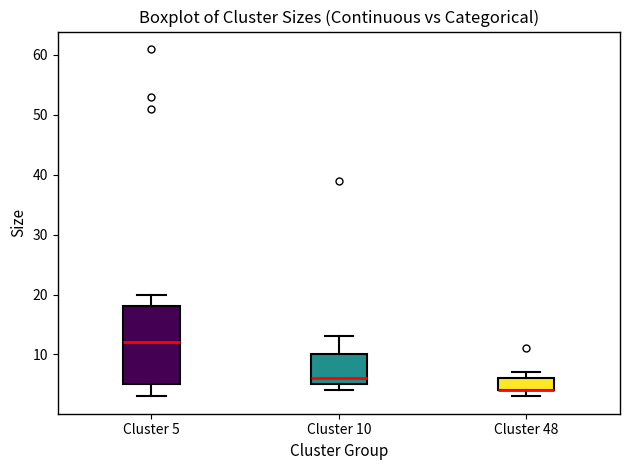

Reading left to right, read every box against the y-axis: the position of its median line, the range the box covers, and the ends of its whiskers. The values are not printed on the chart, so give them approximately, as read against the axis.

Cluster 5: median 12, box 5 to 18, whiskers 3 to 20
Cluster 10: median 6, box 5 to 10, whiskers 4 to 13
Cluster 48: median 4 (drawn on the box's lower edge), box 4 to 6, whiskers 3 to 7